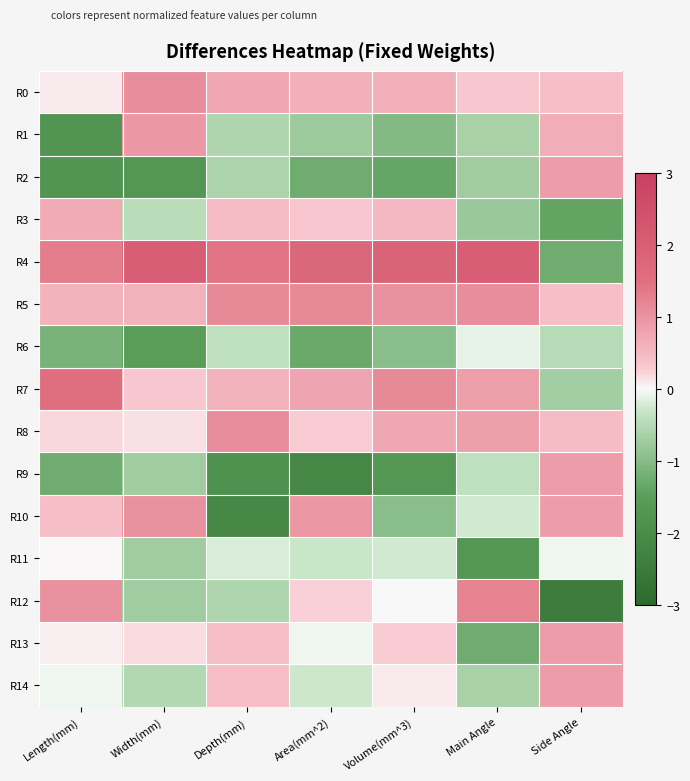

Rank the series by their maximum value, from lowest to highest.

R6, R11, R3, R2, R9, R13, R14, R1, R10, R0, R8, R5, R12, R7, R4